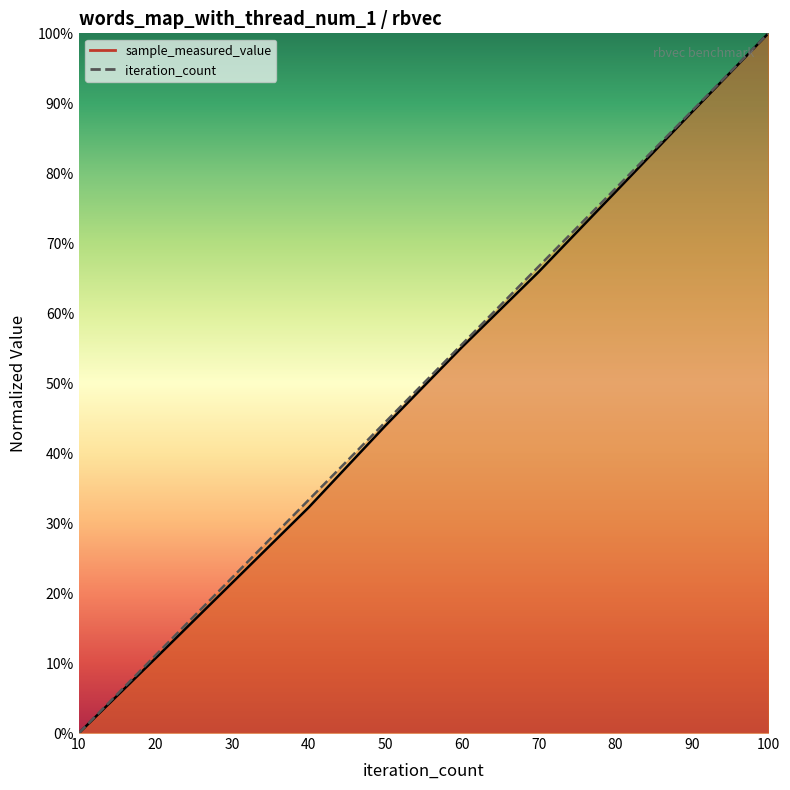

Rank the series by their maximum value, from lowest to highest.

sample_measured_value (line), iteration_count (line)